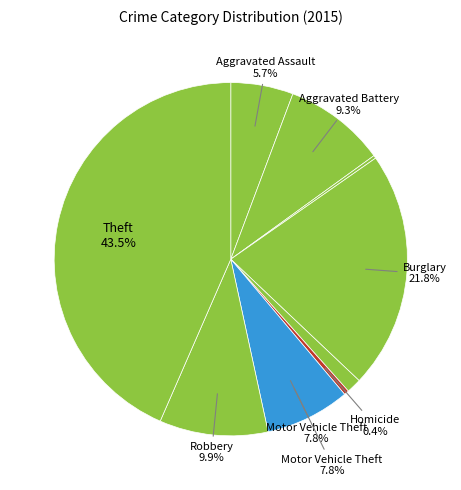

To the nearest percent, what is the average slice percentage?

11%